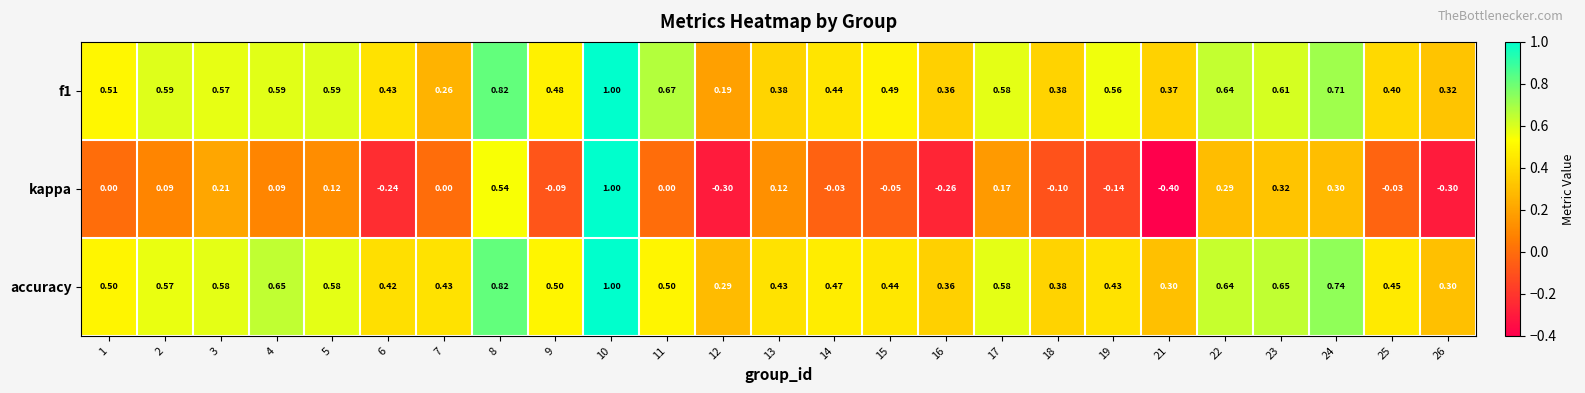

Which series changed the most between 7 and 19?

f1